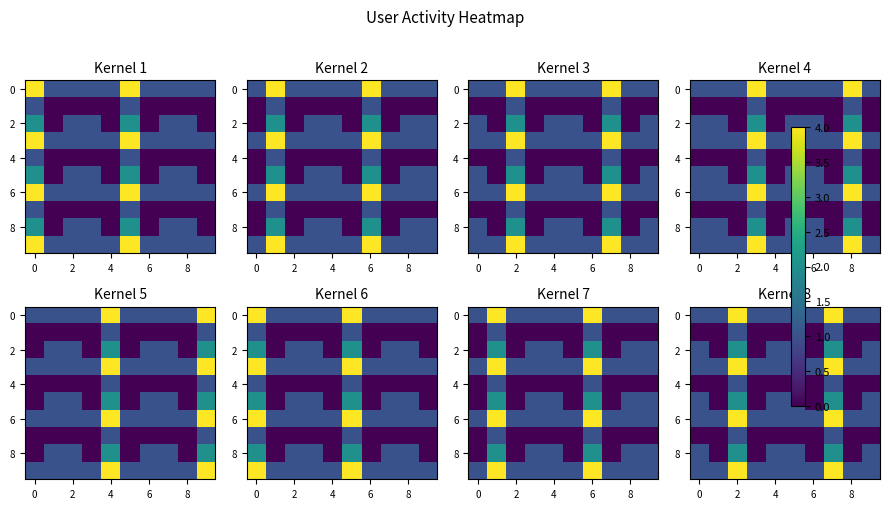

Which category has the highest value in the 4 series?

2